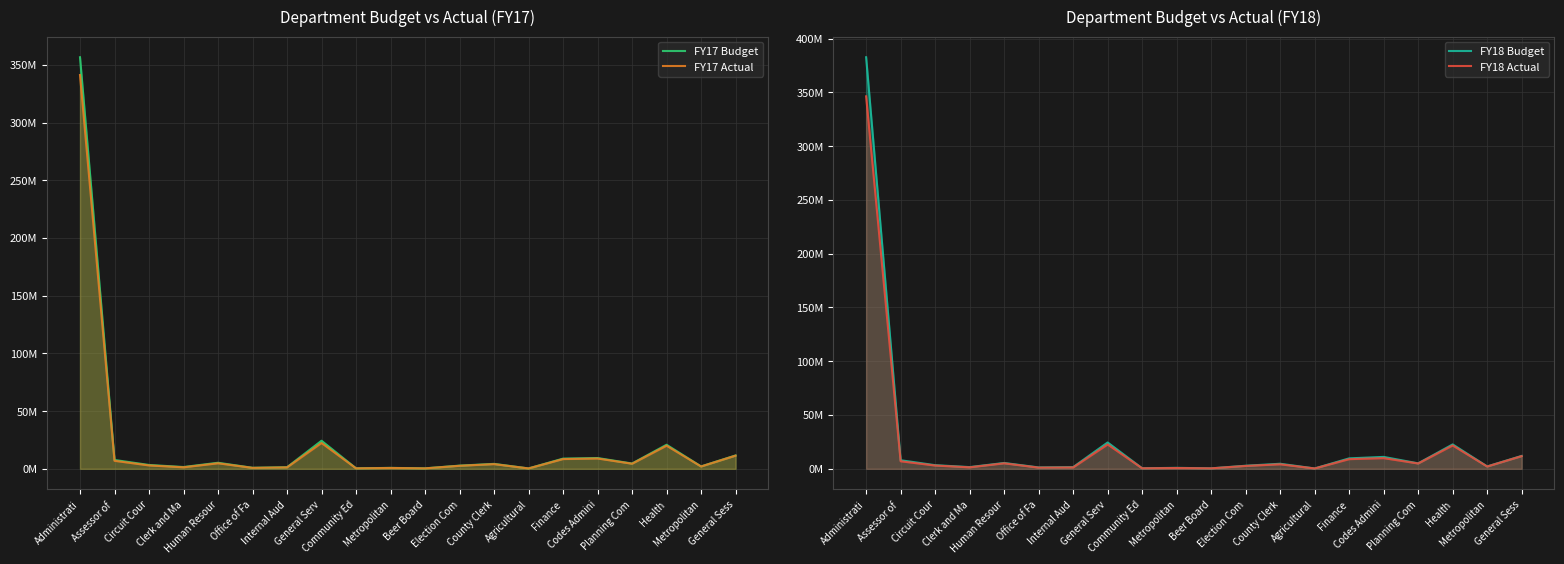

How many data points in FY18 Budget are less than 4700400?

10